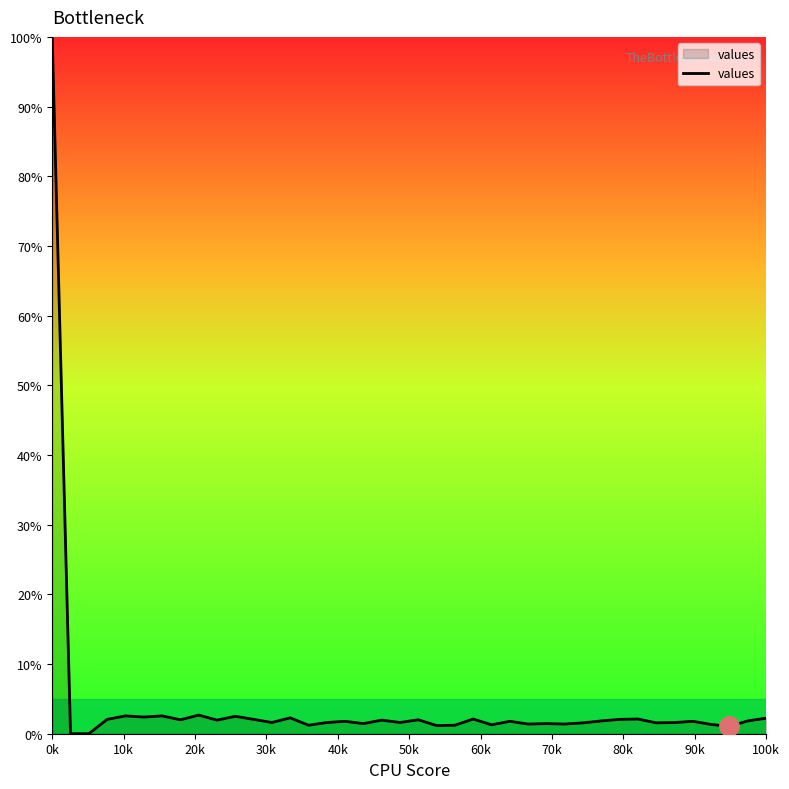

What is the difference between the maximum and minimum values?

100.0